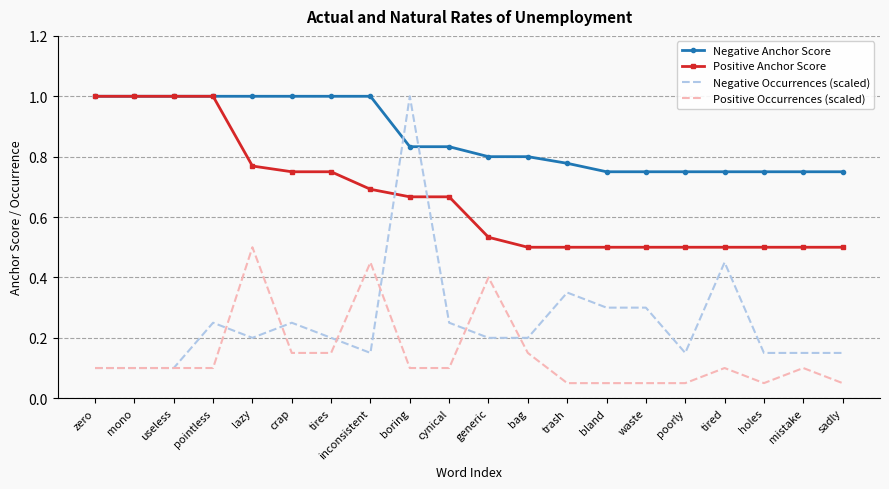

What position from the right is useless?

18